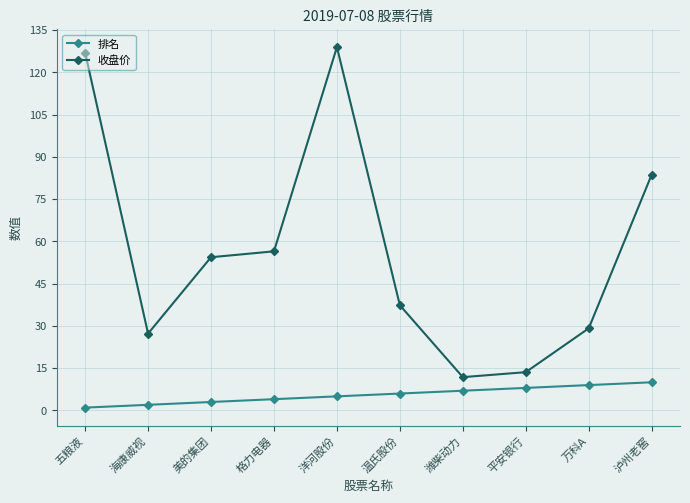

List the series in order of their overall mean, lowest first.

排名, 收盘价